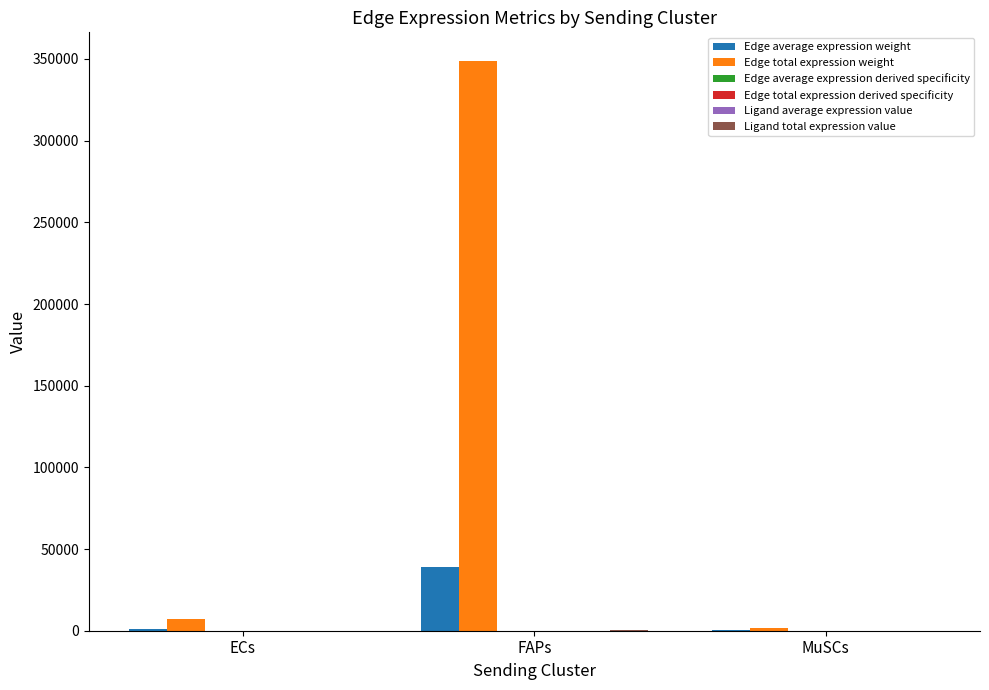

Count the number of data series in this chart.

6